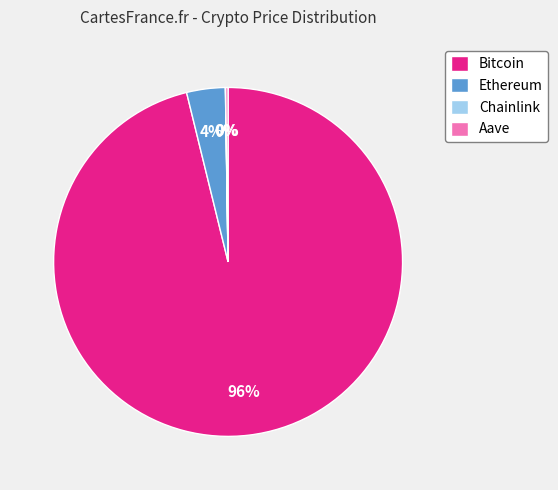

Is Bitcoin the majority of the pie?

Yes